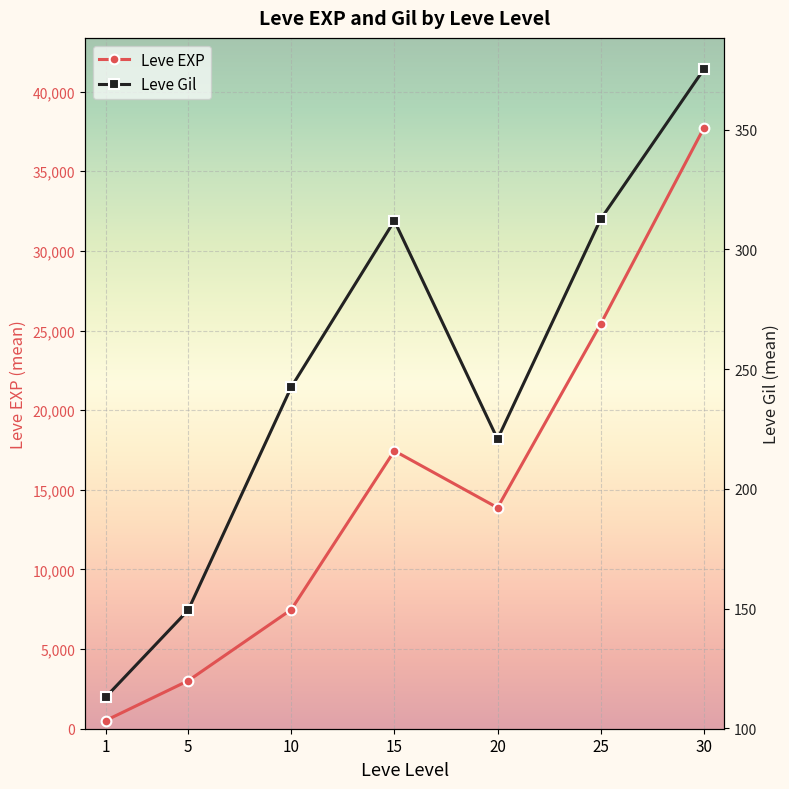

What is the value of the Leve Gil point at the 2nd from the left?

149.3